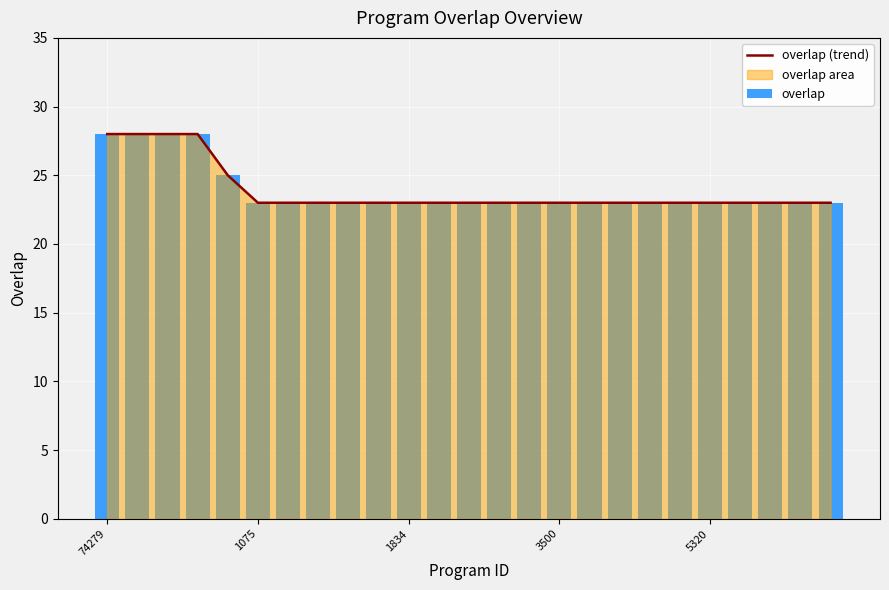

What is the maximum value shown in the chart?

28